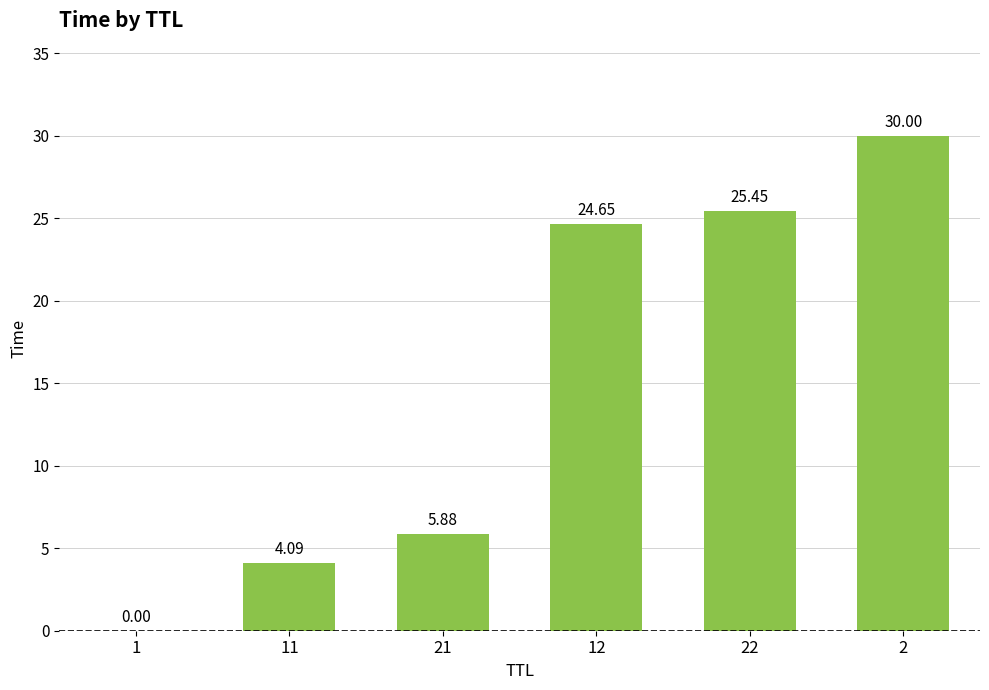

Which has a higher value, 11 or 22?

22